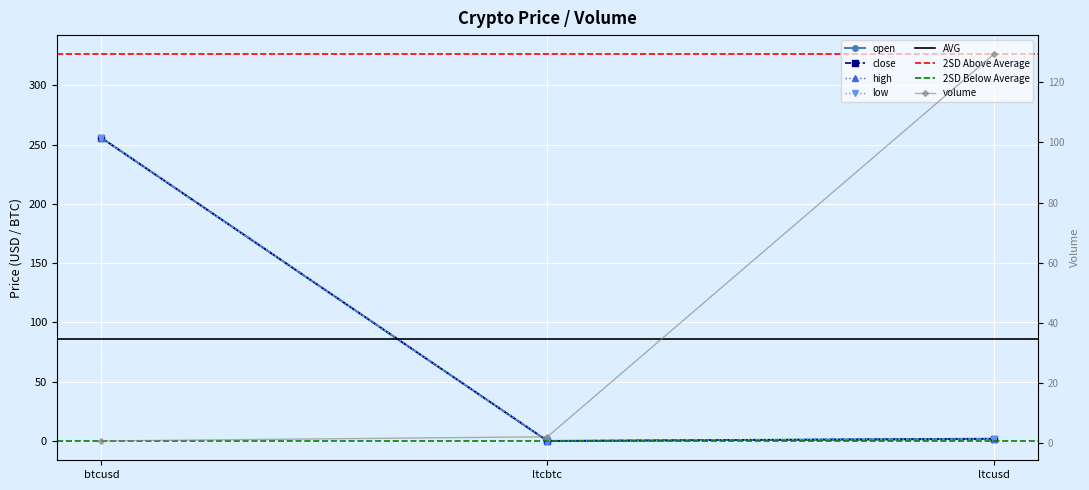

True or false: high has a value of 2.8 at ltcusd.

False